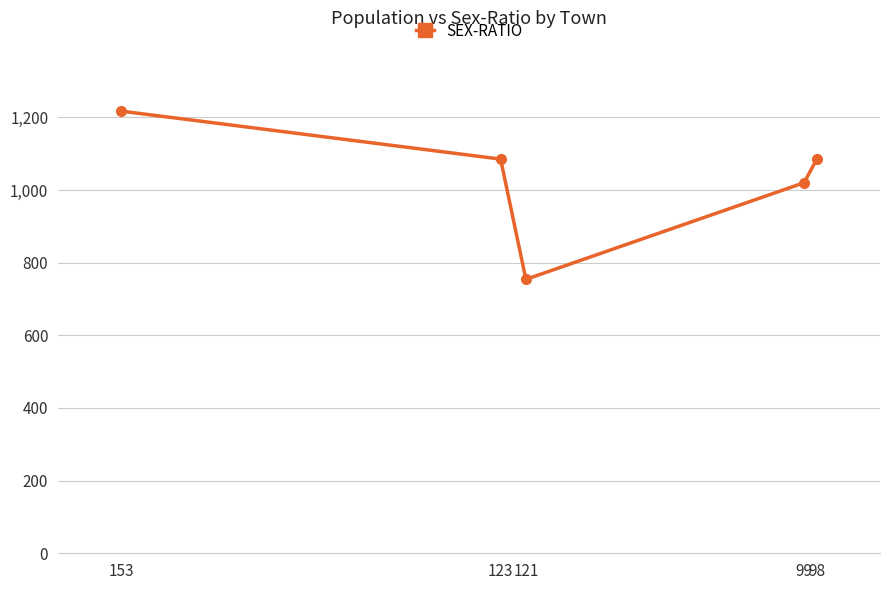

How many values exceed 1085?

1